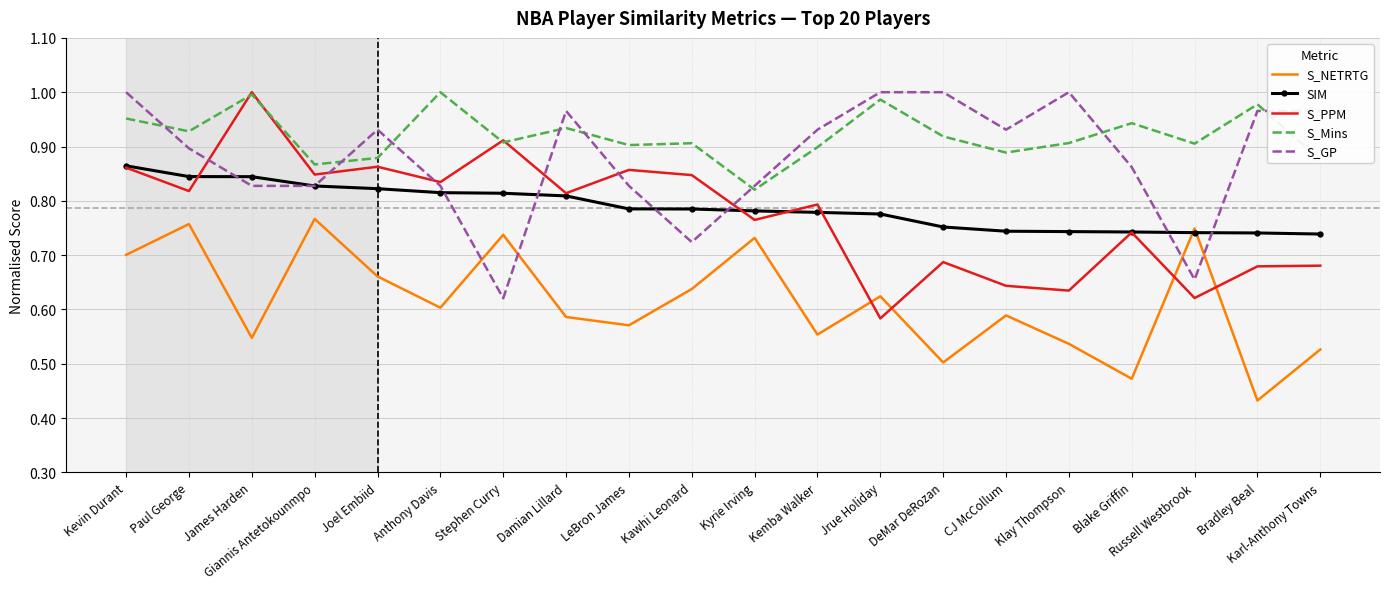

What is the difference between the maximum and second lowest values in the S_Mins series?

0.1